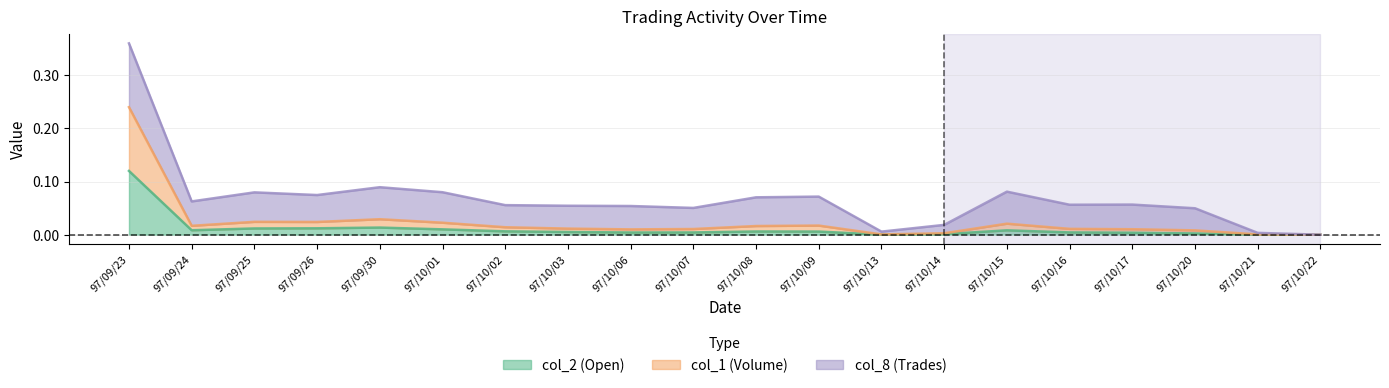

At which category is the sum across all series the highest?

97/09/23